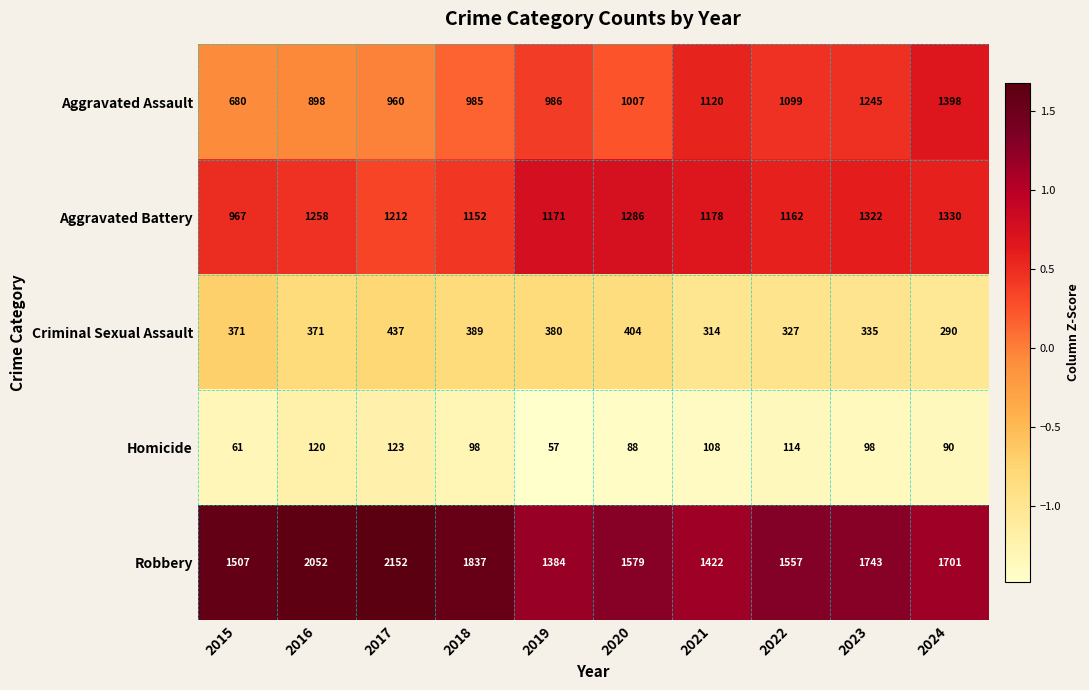

Where does the Homicide series first go above 98?

2016